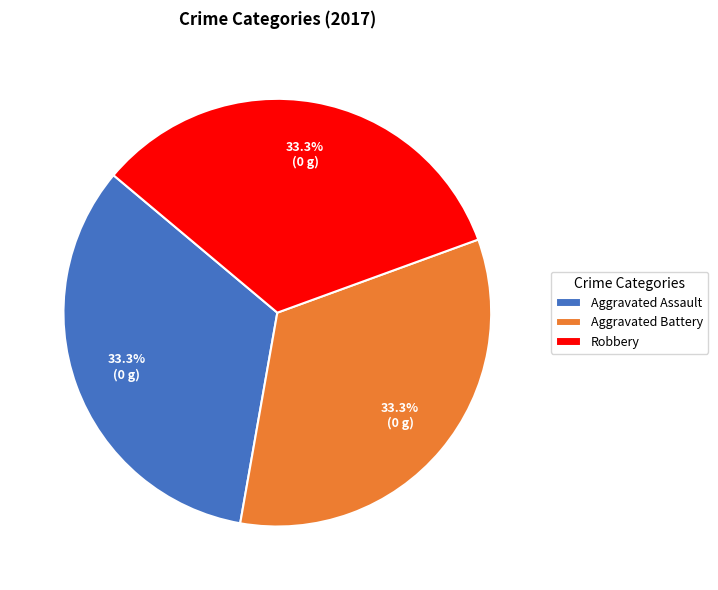

The Robbery slice represents 44% of the pie. True or false?

False